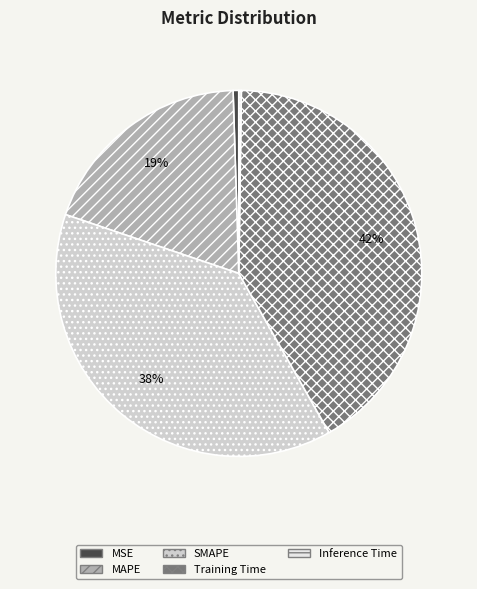

Which category has the biggest portion of the pie?

Training Time